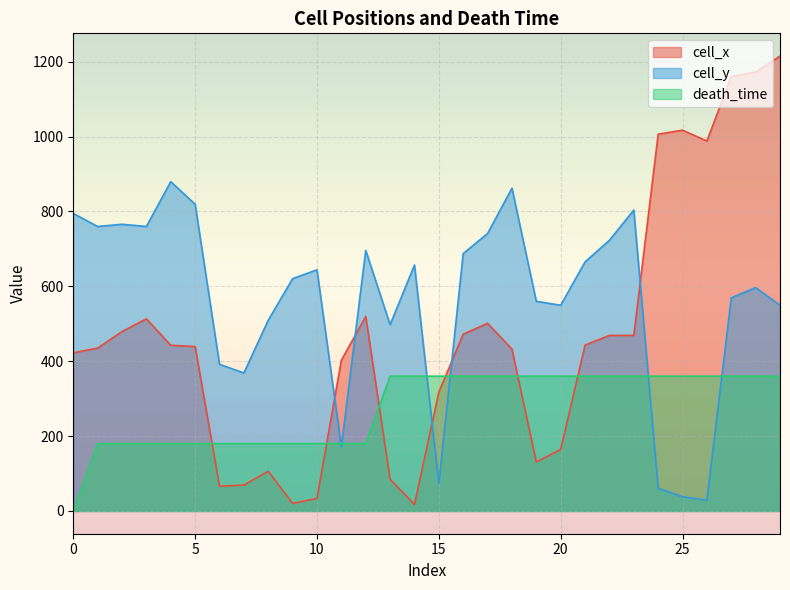

How many values in death_time are above zero?

29